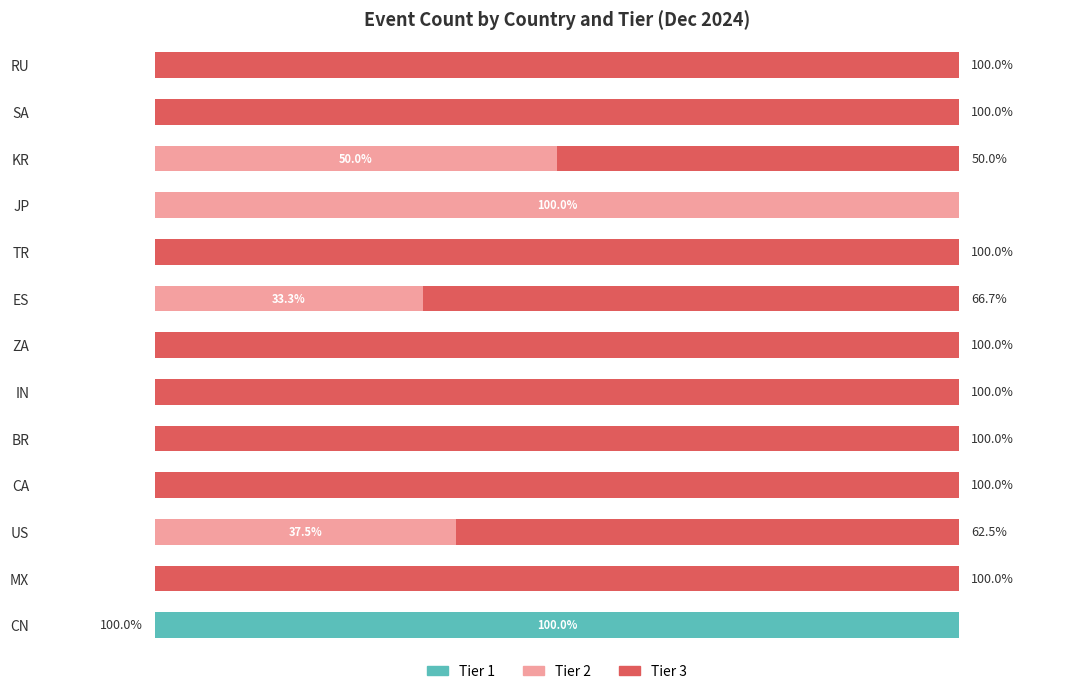

What are all the series names shown in the legend?

Tier 1, Tier 2, Tier 3